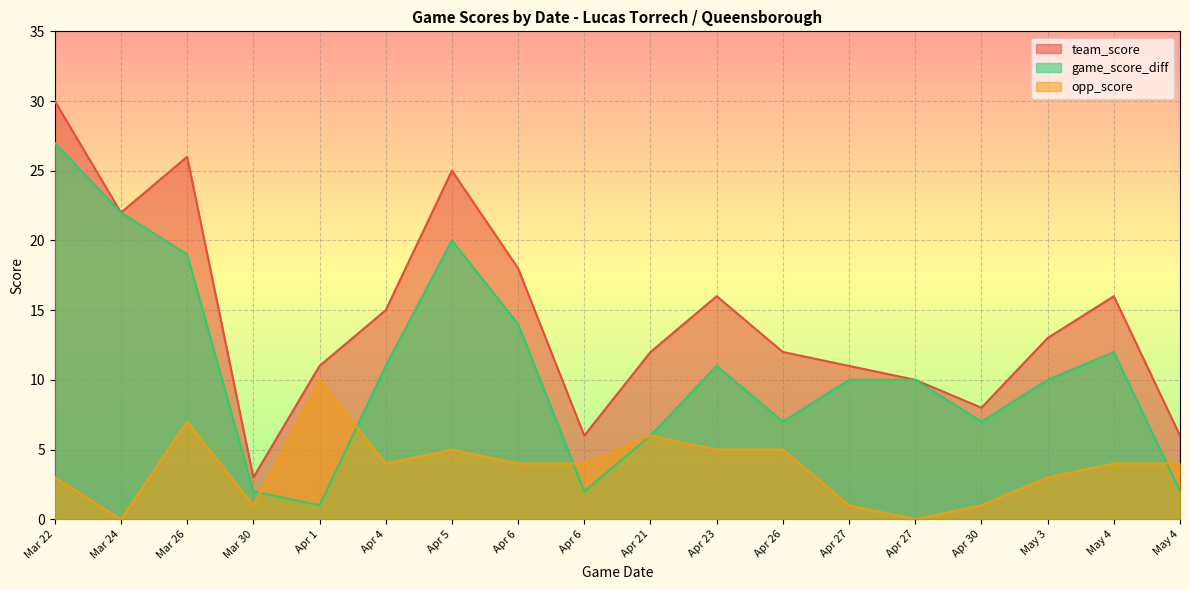

At which category is the sum across all series the highest?

Mar 22